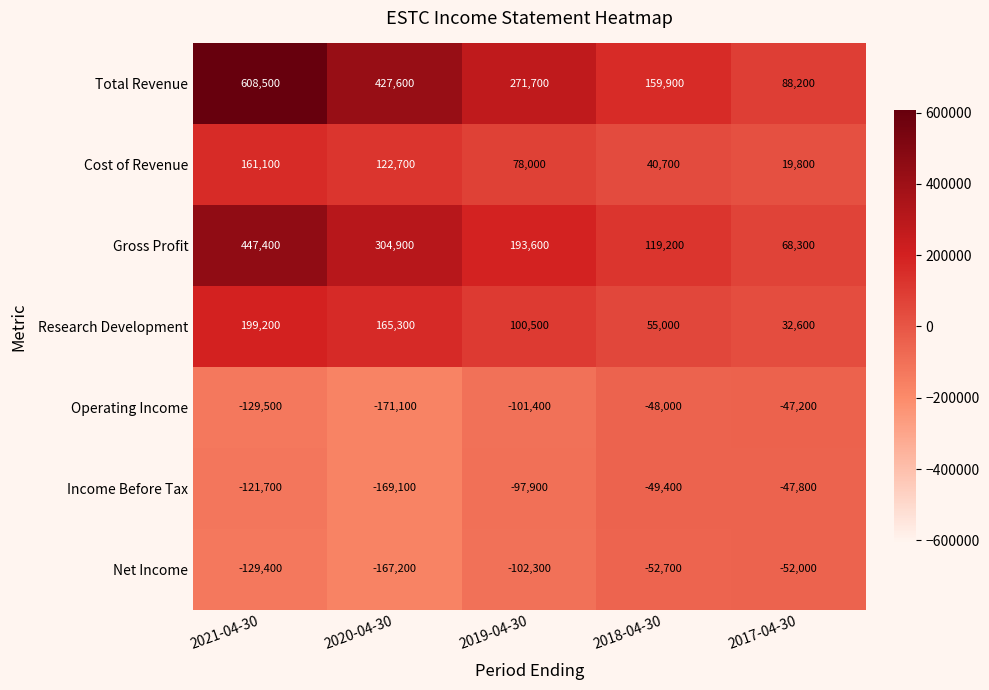

What is the sum of the Income Before Tax values at 2018-04-30 and 2017-04-30?

-97200